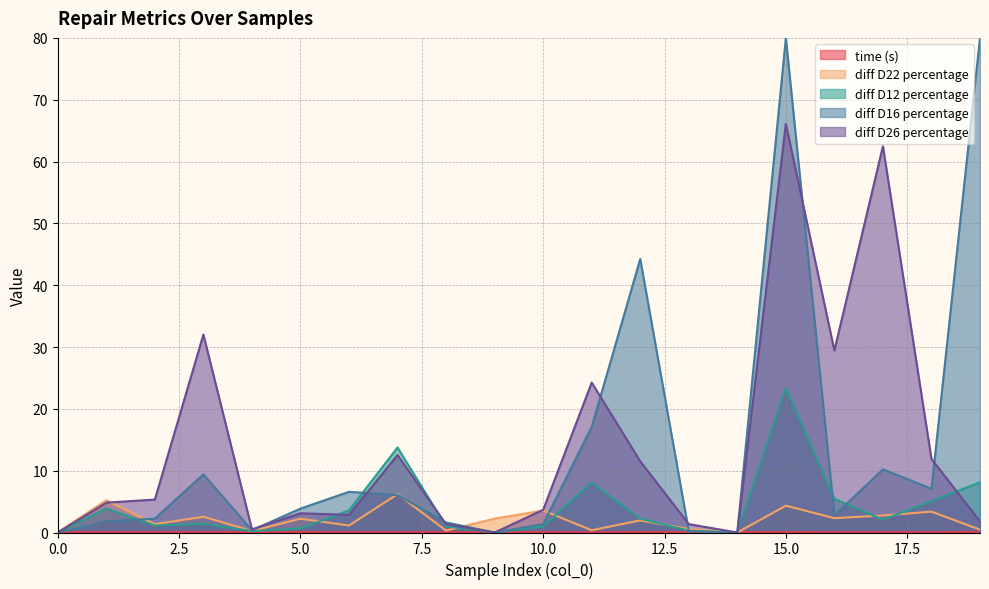

Does the chart display data point markers on the line(s)?

No